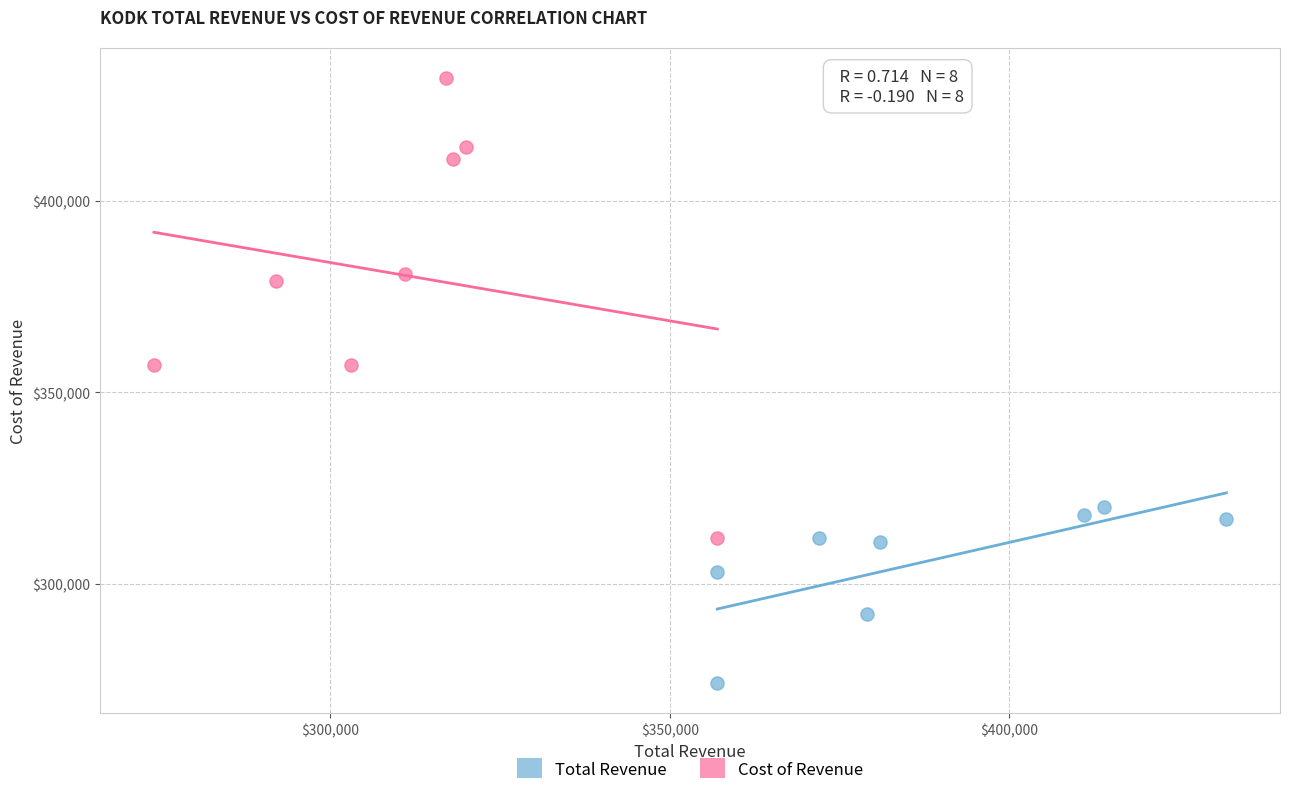

What are all the series names shown in the legend?

Total Revenue, Cost of Revenue